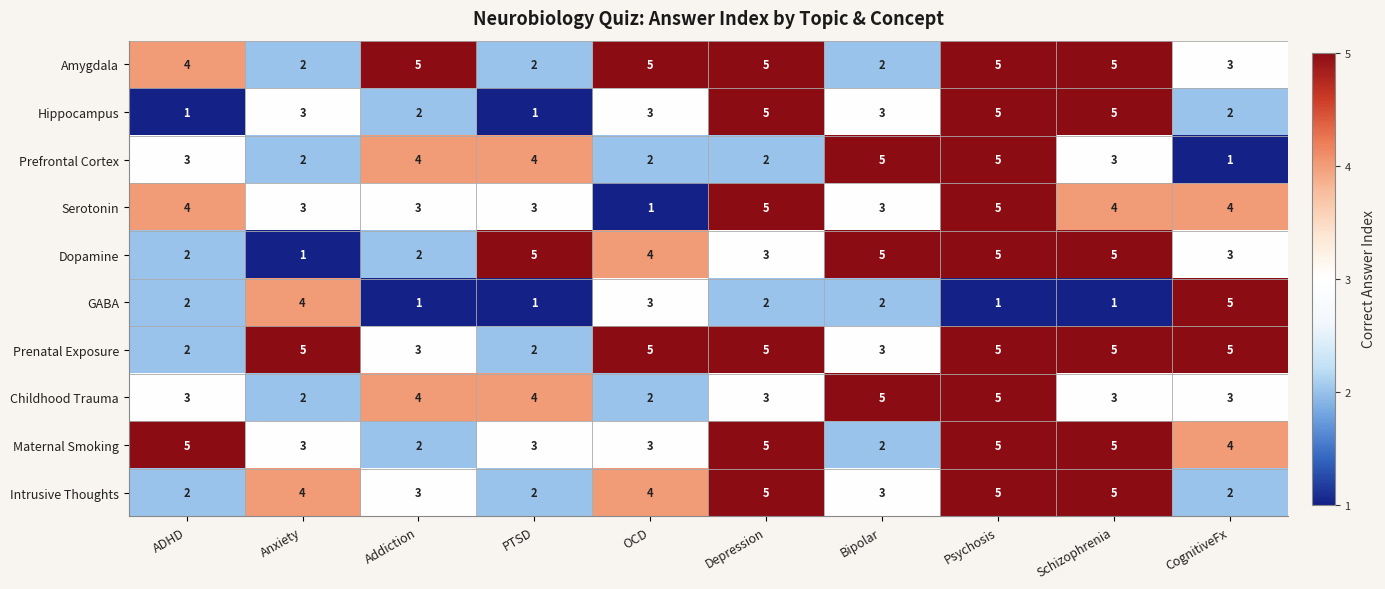

Is it true that Maternal Smoking equals 1 at PTSD?

False